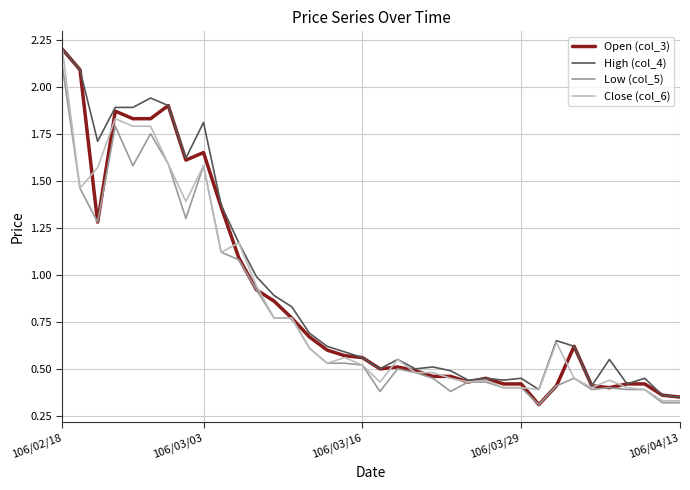

What is the maximum value shown in the chart?

2.2